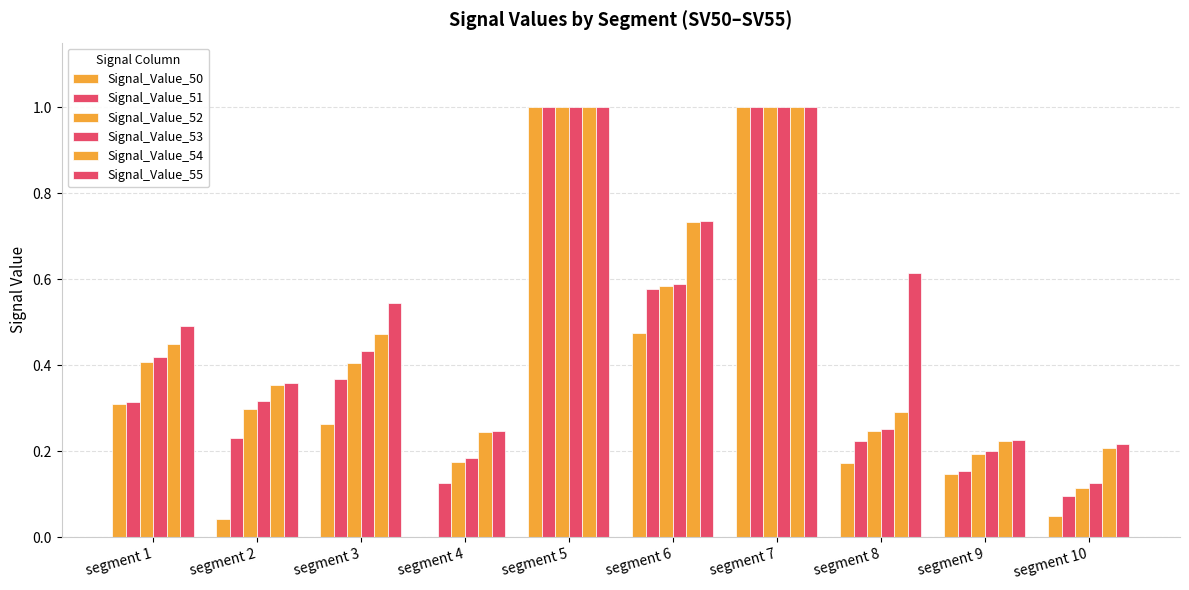

Between segment 8 and segment 5, which is larger?

segment 5